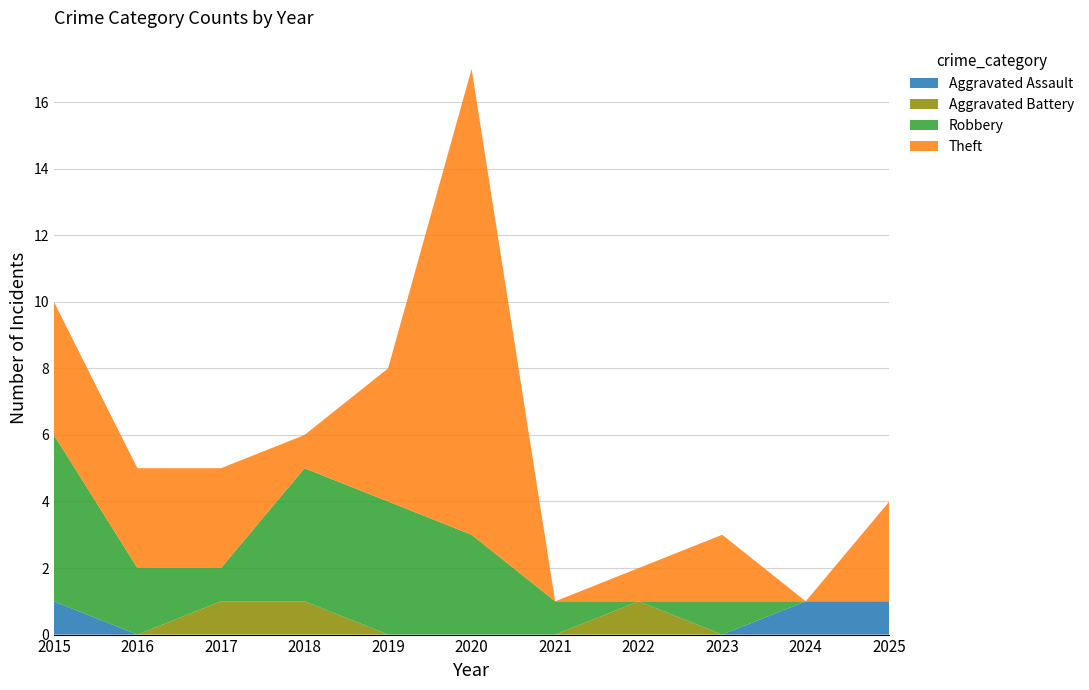

Reading left to right, transcribe all the data shown in this chart.

Aggravated Assault: 2015=1	2016=0	2017=0	2018=0	2019=0	2020=0	2021=0	2022=0	2023=0	2024=1	2025=1
Aggravated Battery: 2015=0	2016=0	2017=1	2018=1	2019=0	2020=0	2021=0	2022=1	2023=0	2024=0	2025=0
Robbery: 2015=5	2016=2	2017=1	2018=4	2019=4	2020=3	2021=1	2022=0	2023=1	2024=0	2025=0
Theft: 2015=4	2016=3	2017=3	2018=1	2019=4	2020=14	2021=0	2022=1	2023=2	2024=0	2025=3